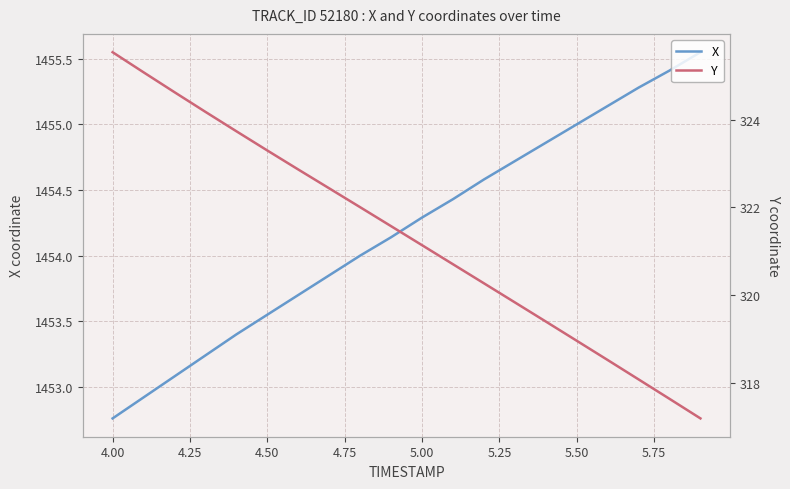

How many distinct data groups are displayed?

2